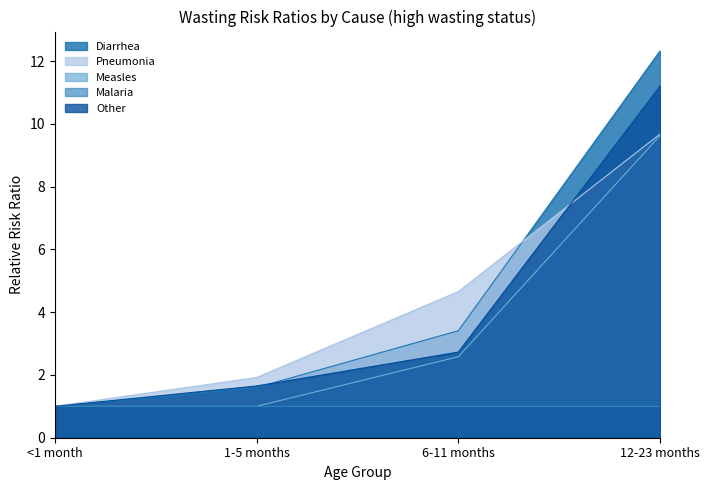

True or false: Measles has more than 2 interior local peaks.

False